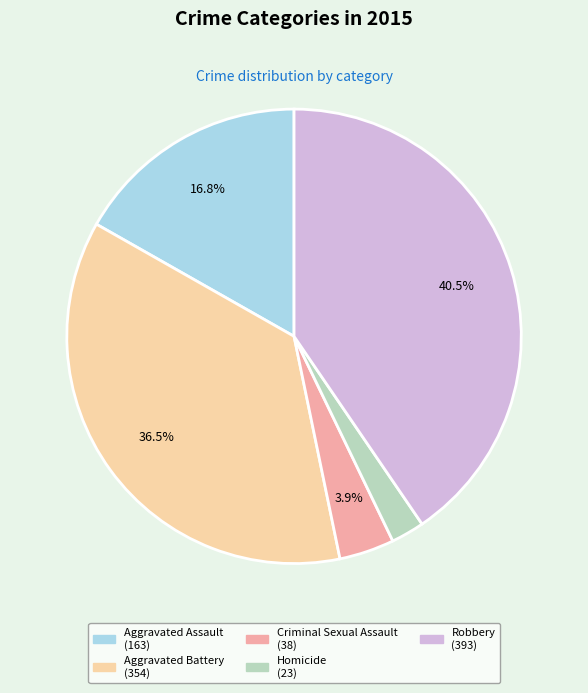

Count the number of slices in the pie.

5